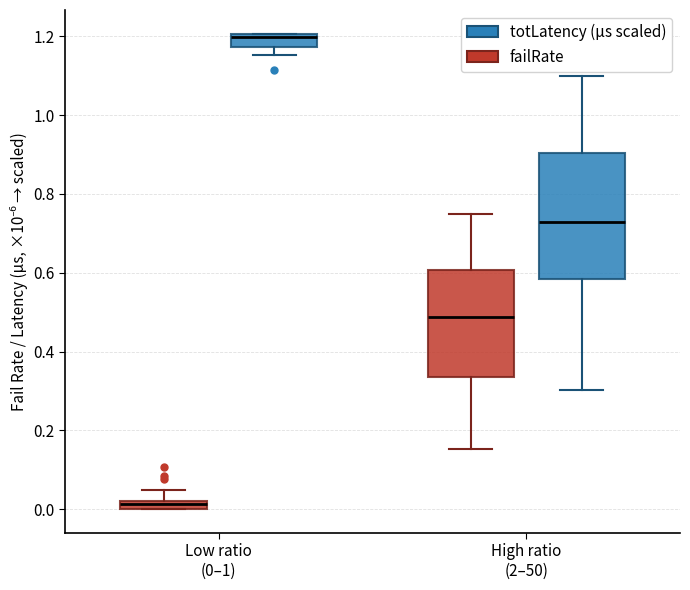

Where is the lower edge of the box for Low ratio (0–1) (totLatency (µs scaled)) on the y-axis? The values are not printed on the chart, so give them approximately, as read against the axis.

1.18